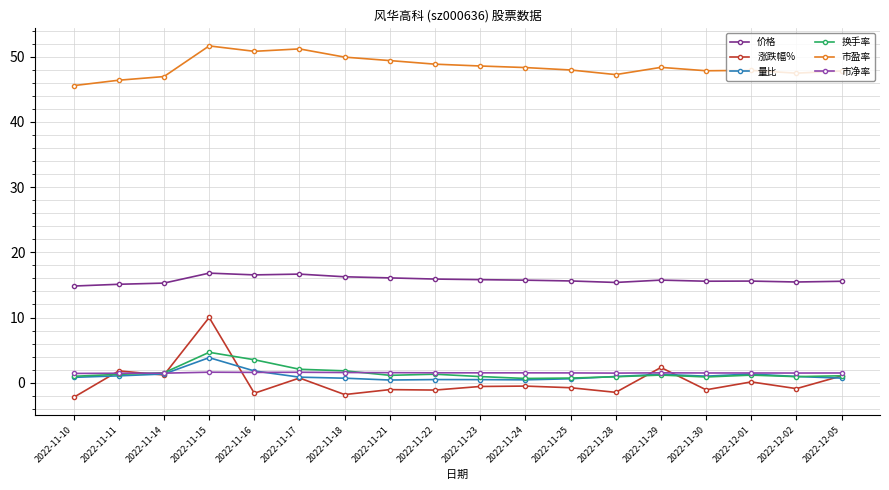

The value of 价格 at 2022-11-25 is 15.6. True or false?

True